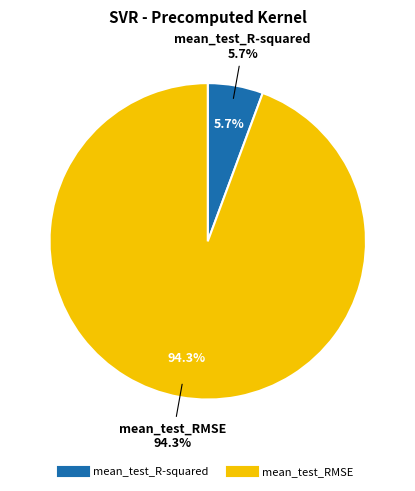

What is the total percentage of mean_test_R-squared and mean_test_RMSE?

100.0%